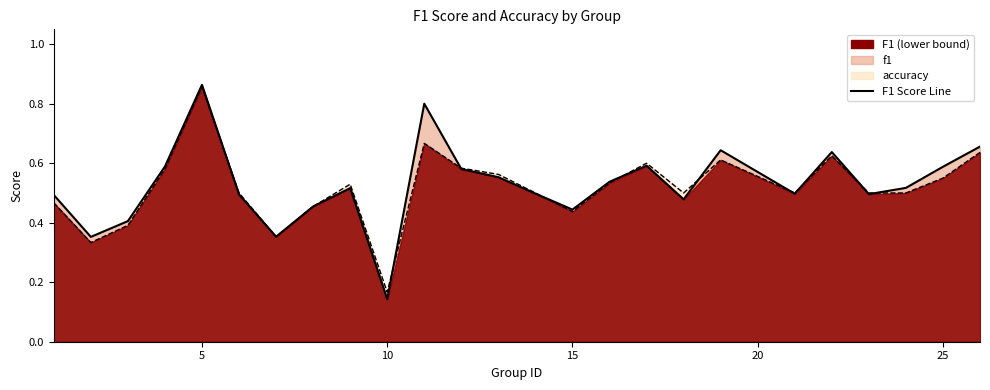

What is the difference between the maximum and second lowest values?

0.5